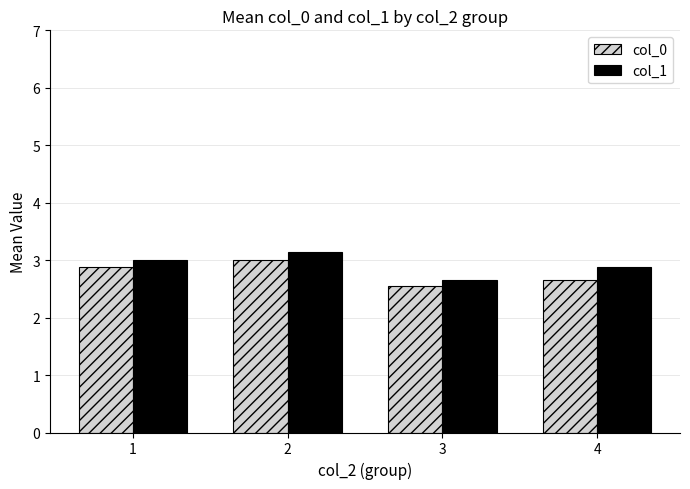

What is the value of the col_1 bar at the 1st from the left?

3.0